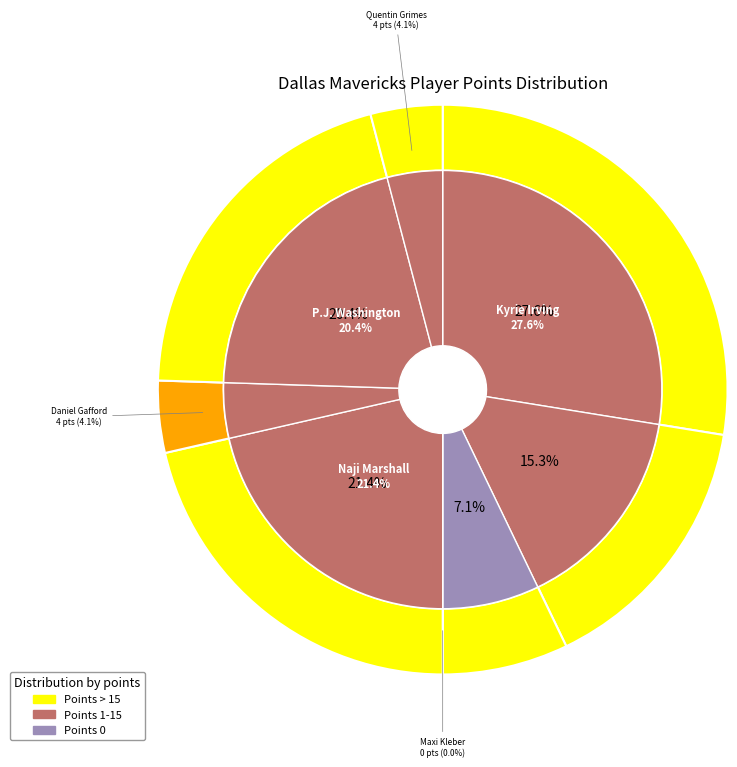

Approximately how many times larger is the value at Quentin Grimes compared to Spencer Dinwiddie?

0.6